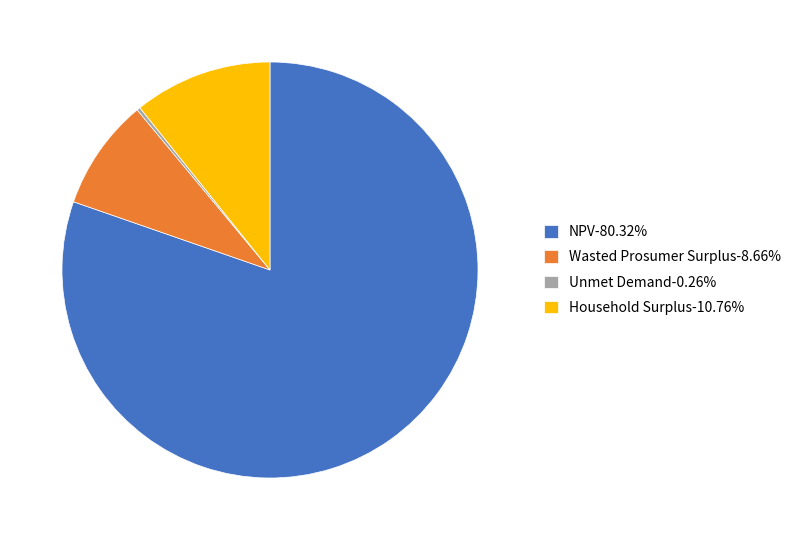

Is NPV-80.32% the majority of the pie?

Yes